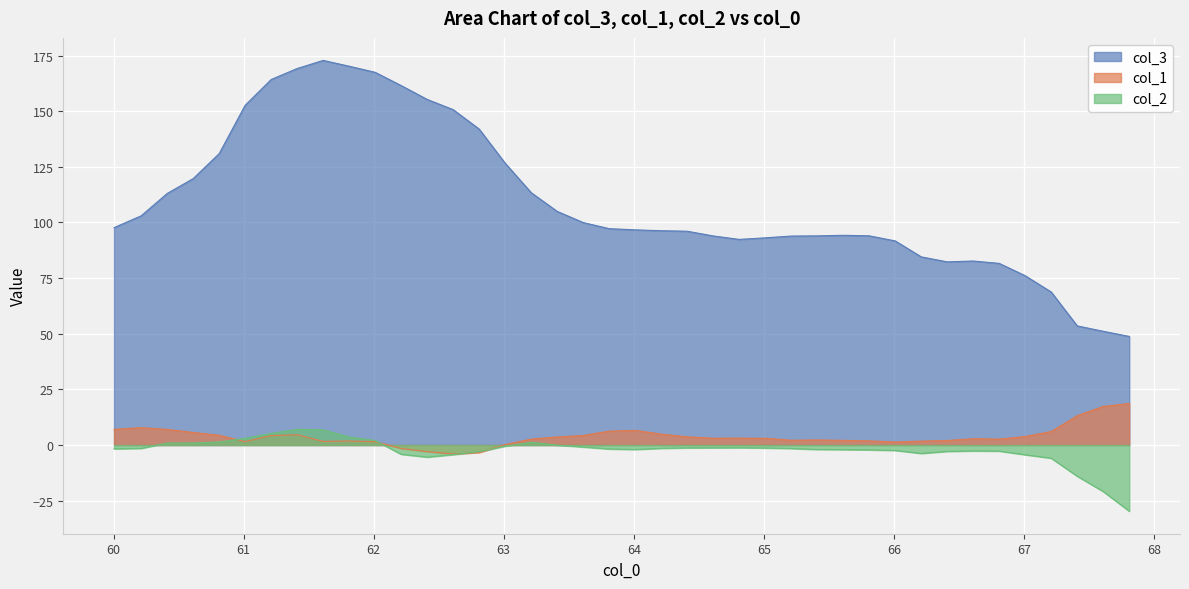

Which series has the largest total across all categories?

col_3